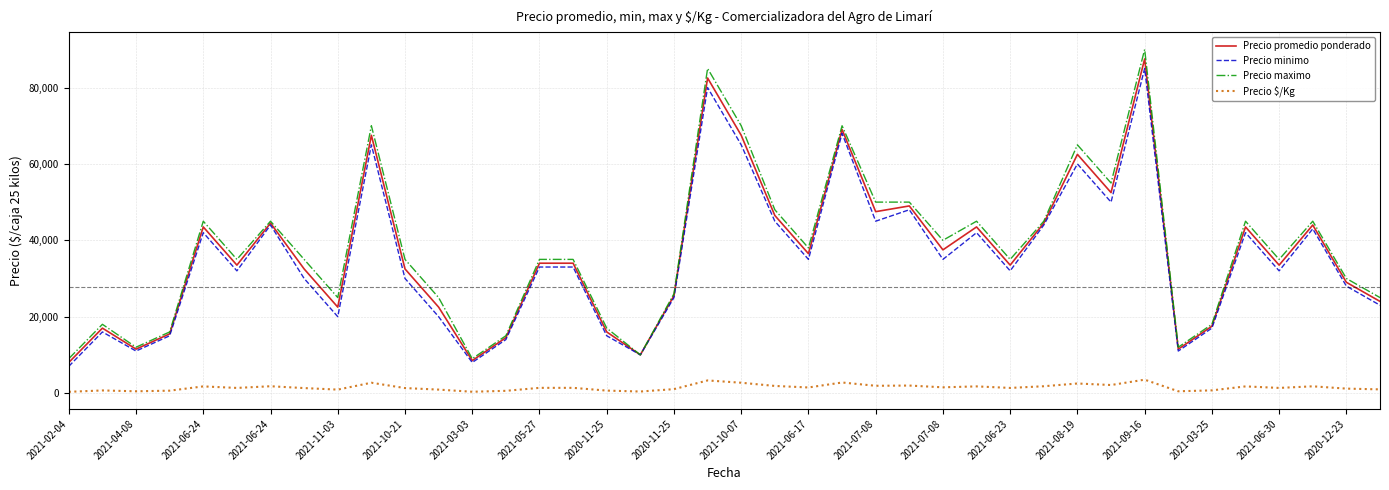

Which series has the largest range (max minus min)?

Precio maximo